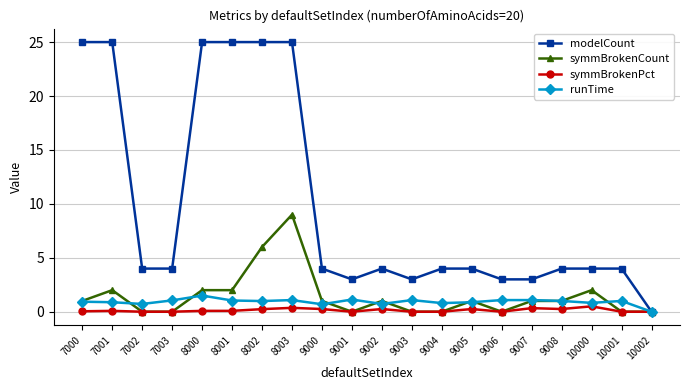

True or false: symmBrokenCount has more than 1 interior local peaks.

True